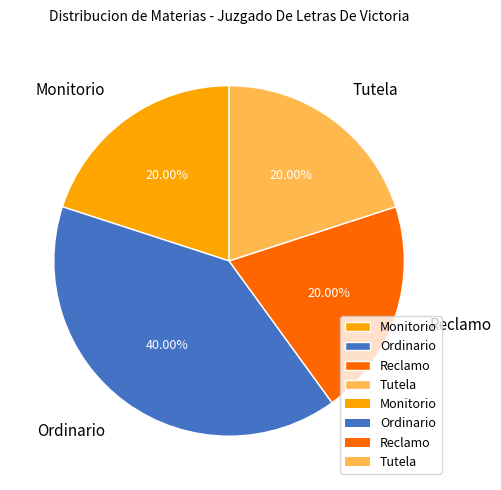

To the nearest percent, what is the average slice percentage?

25%